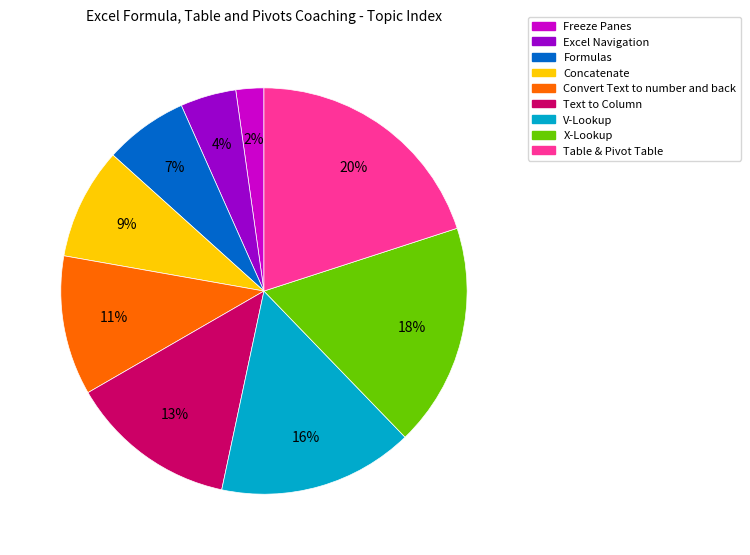

How many segments does this pie chart have?

9